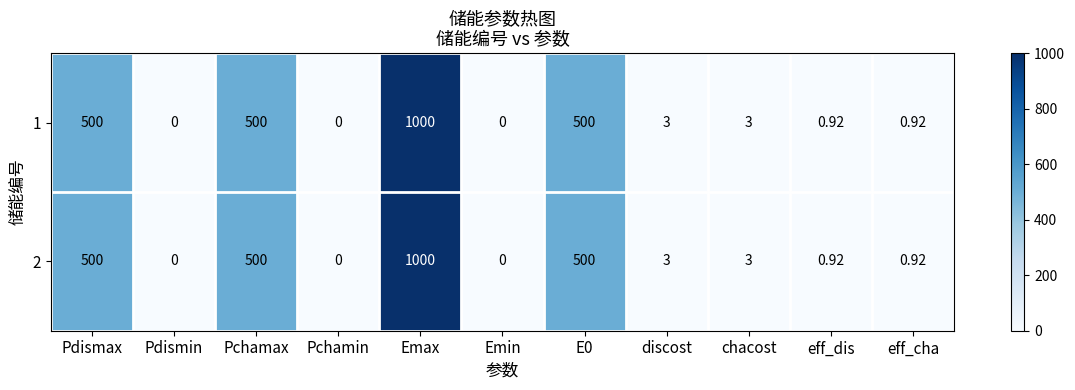

Where does the 2 series first go above 3?

Pdismax